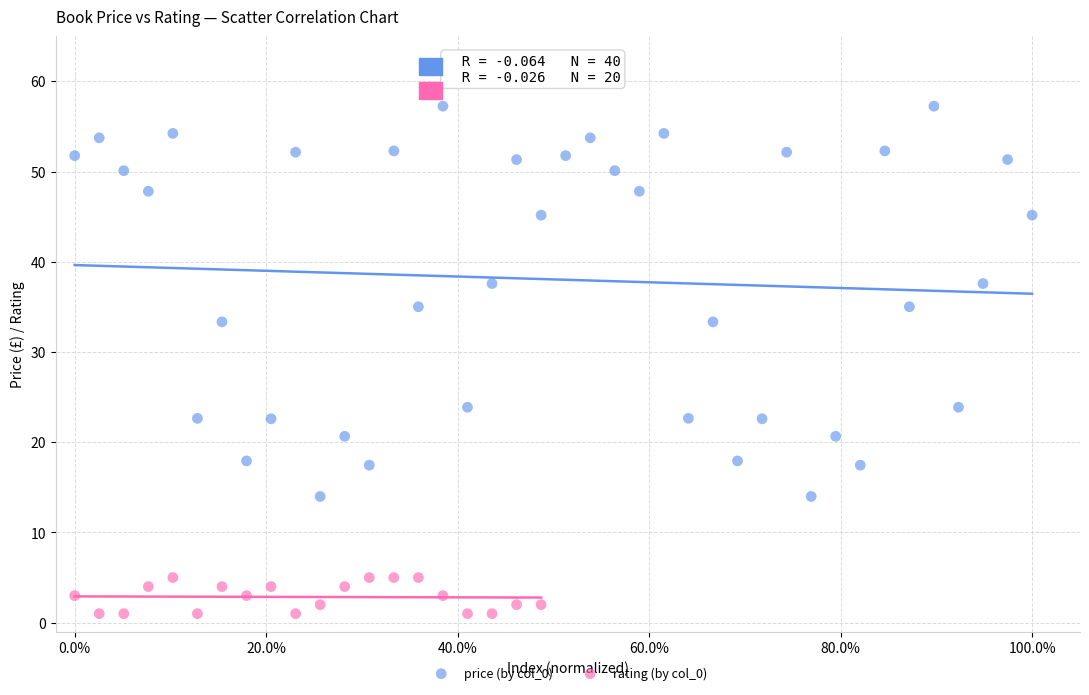

Which series contains the lowest Y value?

rating (by col_0)